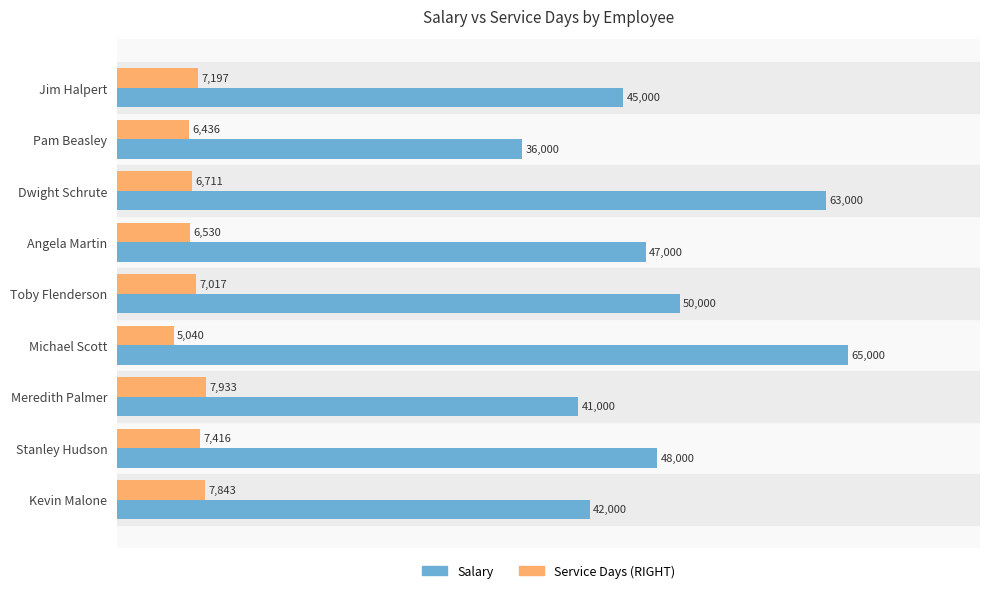

True or false: Salary has a value of 82695 at Angela Martin.

False